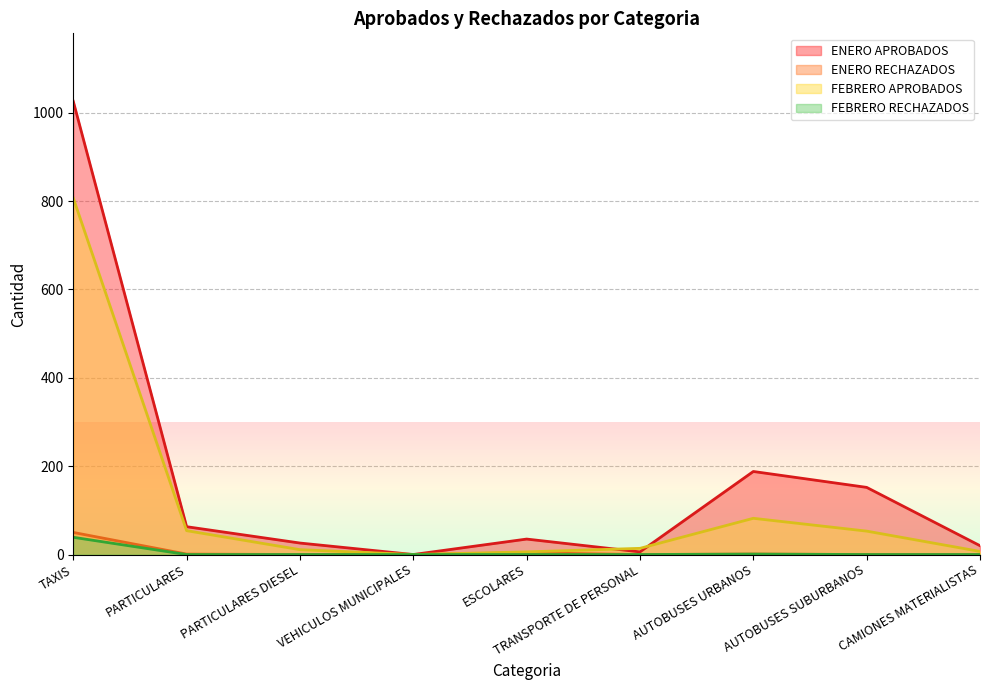

True or false: ENERO APROBADOS has more than 1 interior local peaks.

True